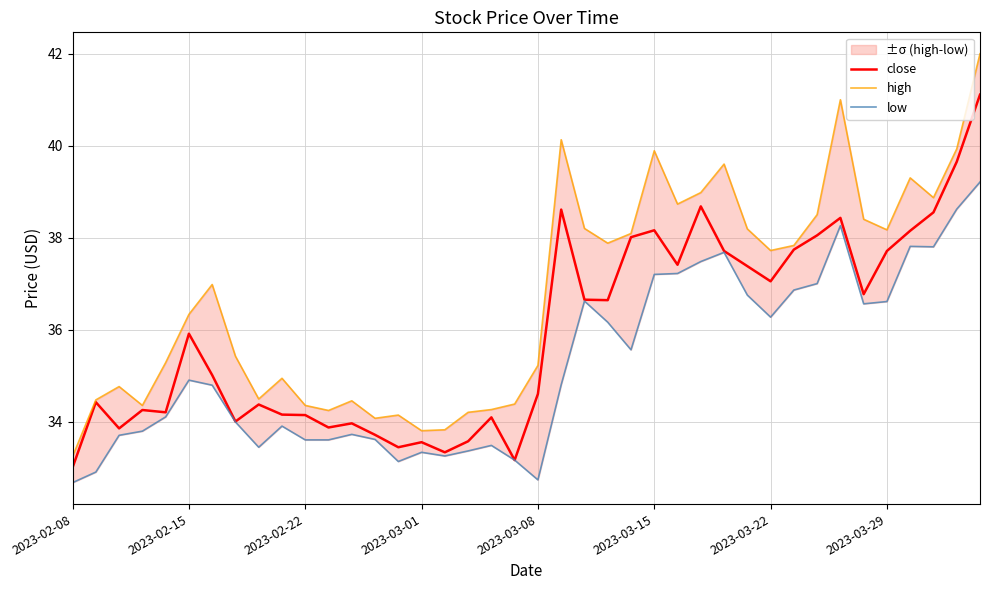

Is the value of close at 16 greater than the value of high at 2023-02-08?

Yes